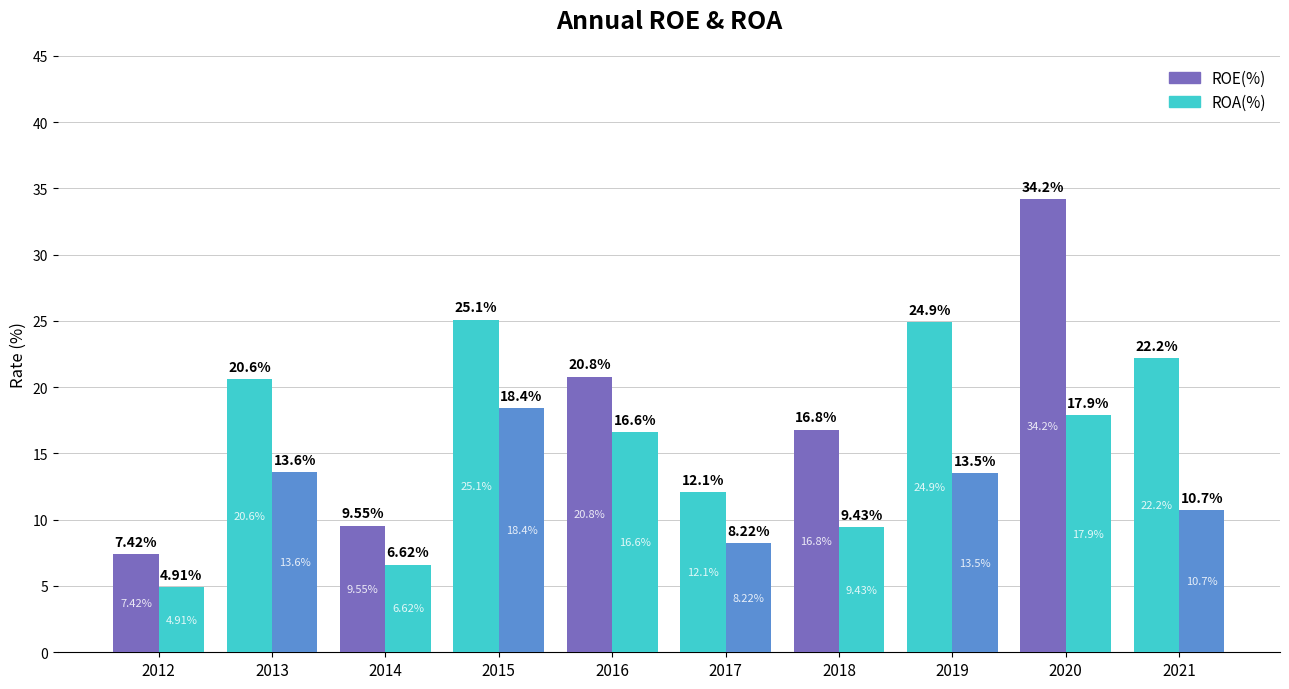

Does the chart contain any negative values?

No